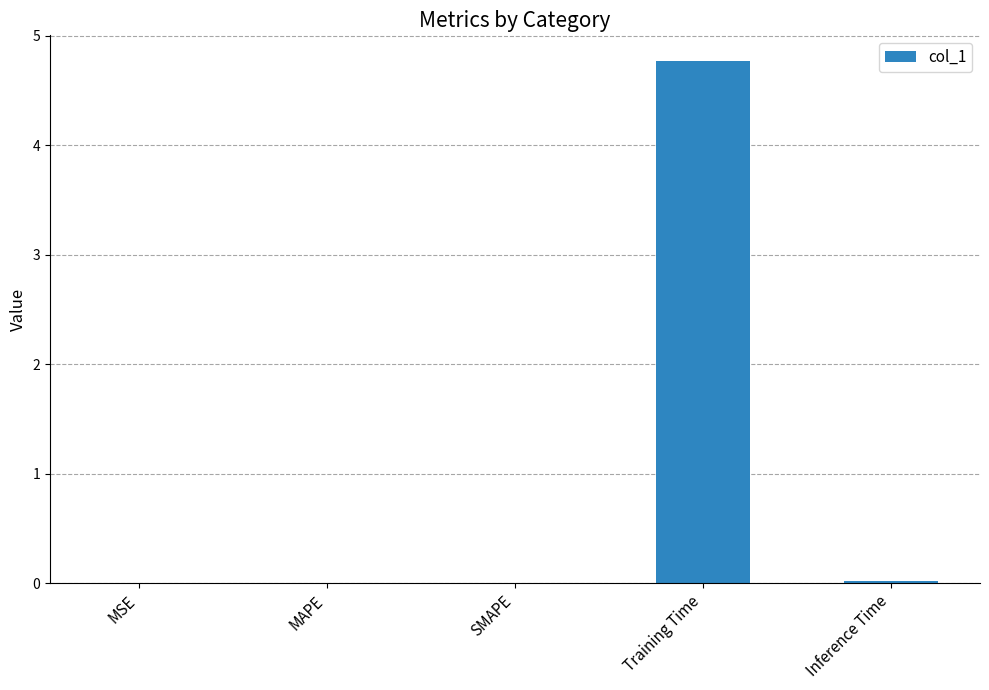

The value at Training Time is 1.1. True or false?

False